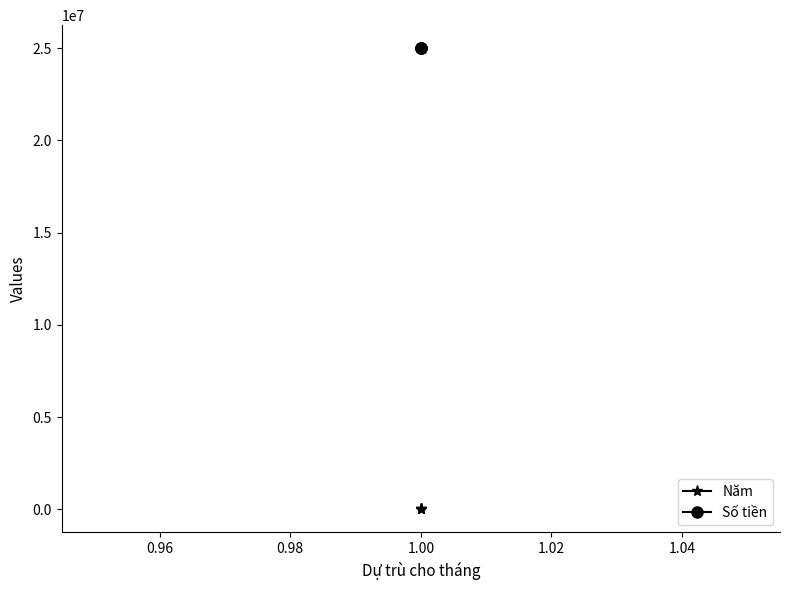

What are all the series names shown in the legend?

Năm, Số tiền